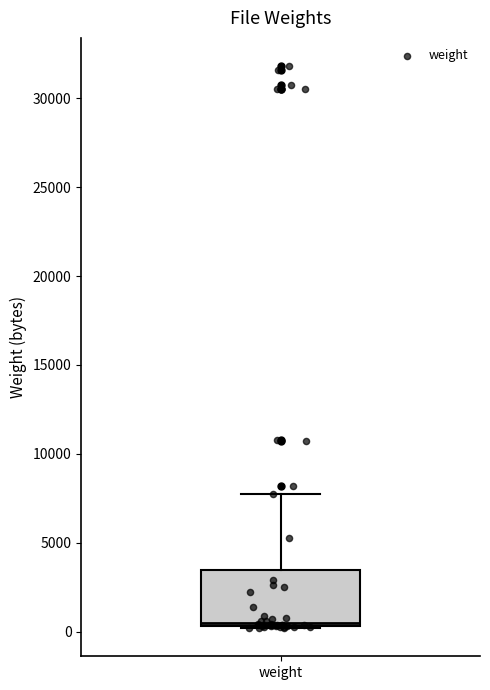

Where is the lower edge of the box for weight on the y-axis? The values are not printed on the chart, so give them approximately, as read against the axis.

500